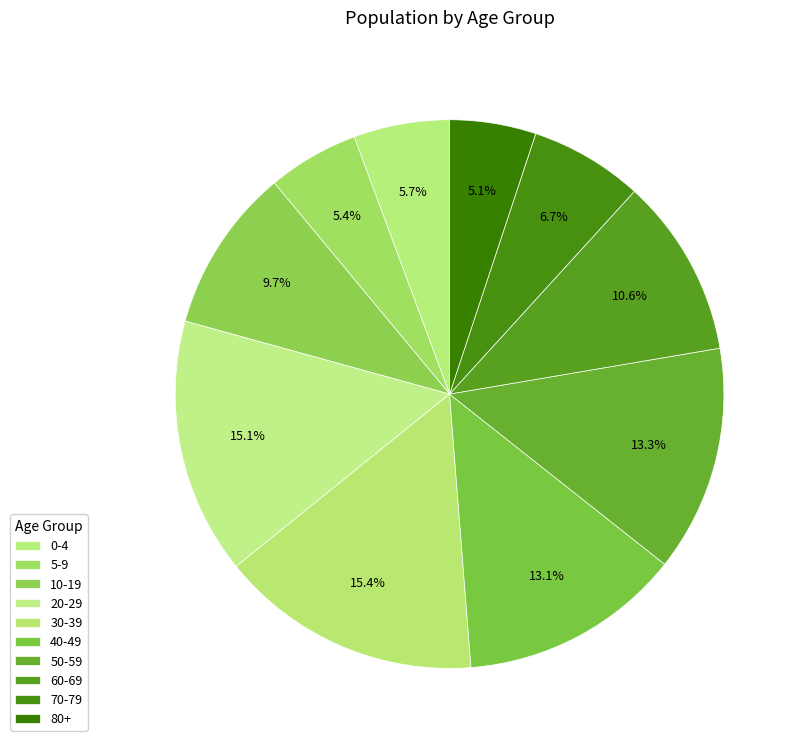

Count the number of slices in the pie.

10